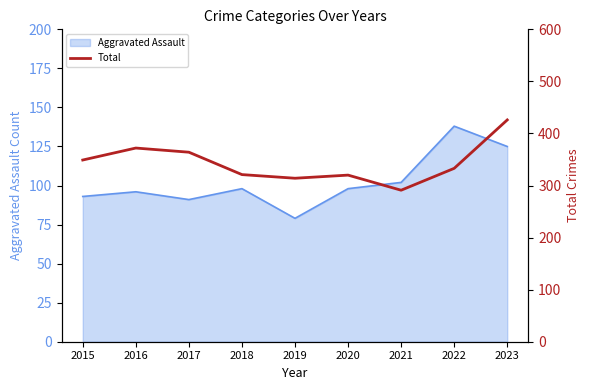

What is the lowest value of the Aggravated Assault series?

79